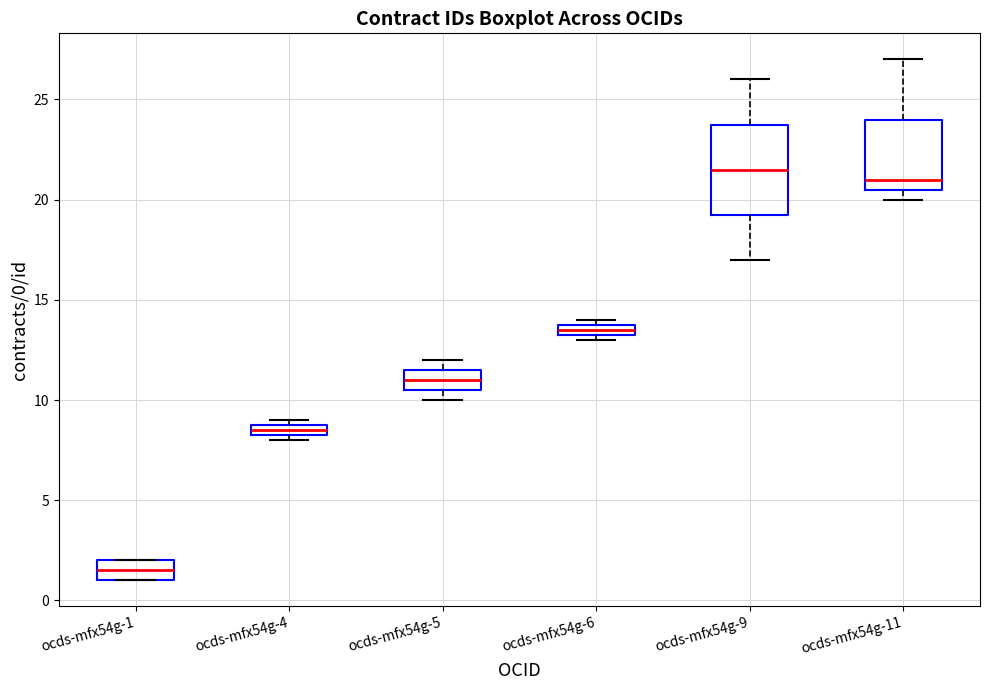

Where is the lower edge of the box for ocds-mfx54g-1 on the y-axis? The values are not printed on the chart, so give them approximately, as read against the axis.

1.0